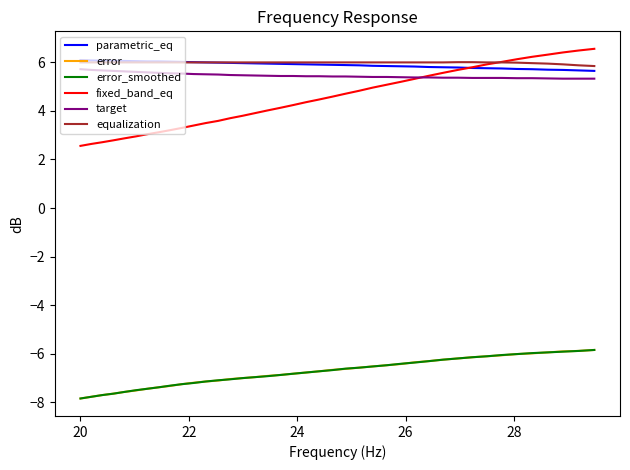

Does the chart display data point markers on the line(s)?

No